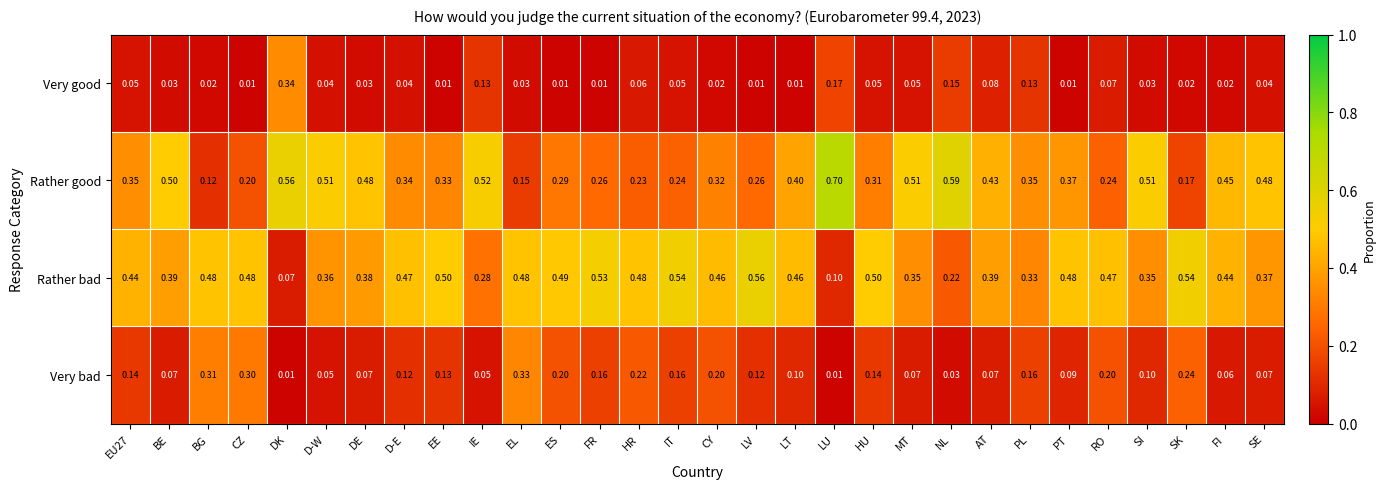

Which series changed the most between CZ and D-W?

Rather good